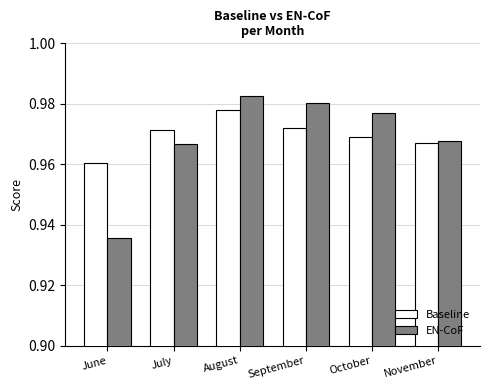

Which series has the largest range (max minus min)?

EN-CoF